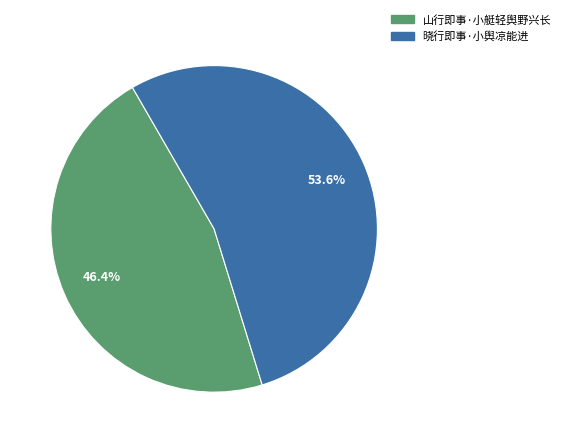

How many segments does this pie chart have?

2